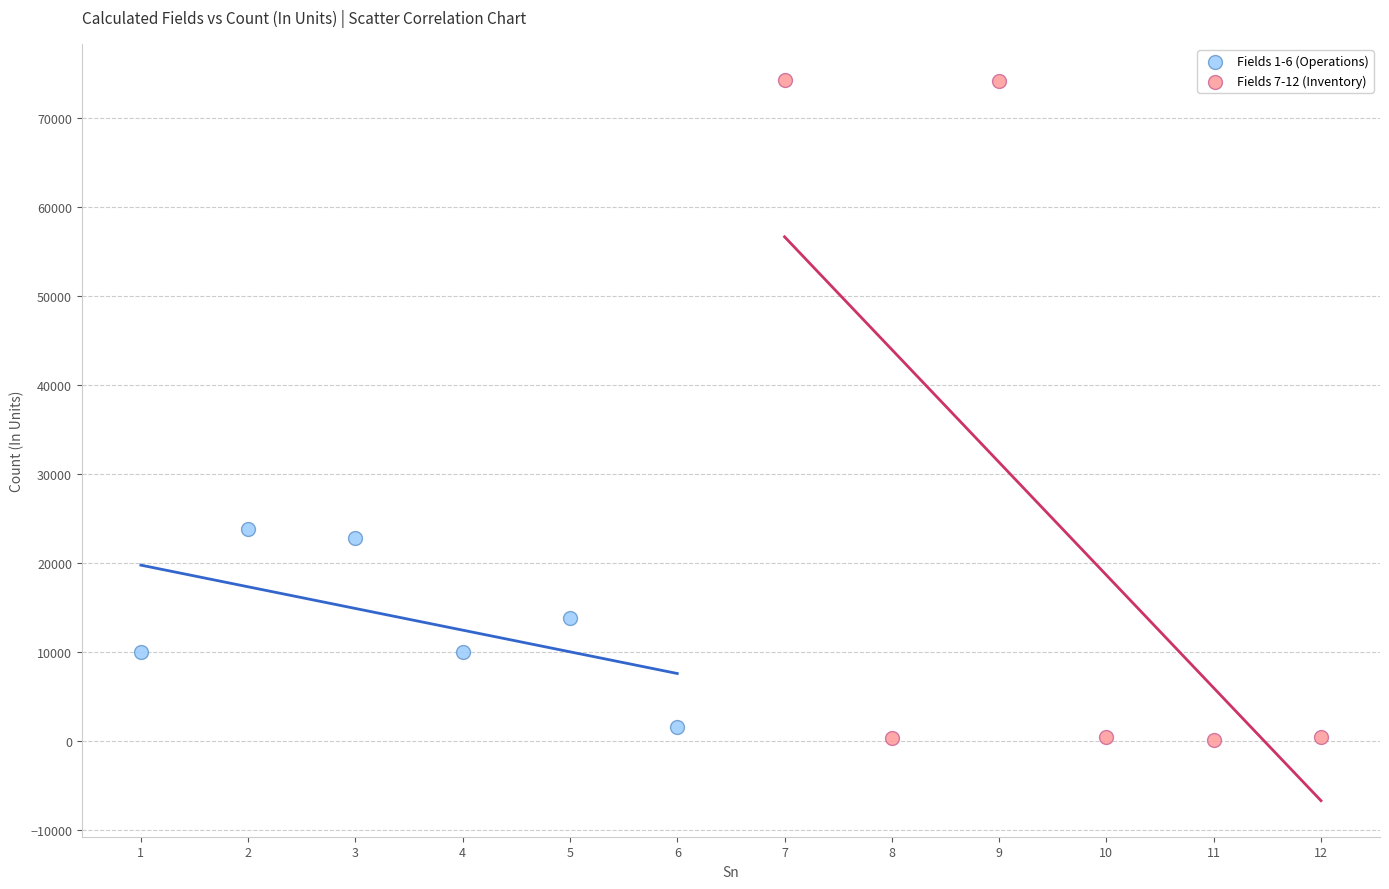

What are all the series names shown in the legend?

Fields 1-6 (Operations), Fields 7-12 (Inventory)